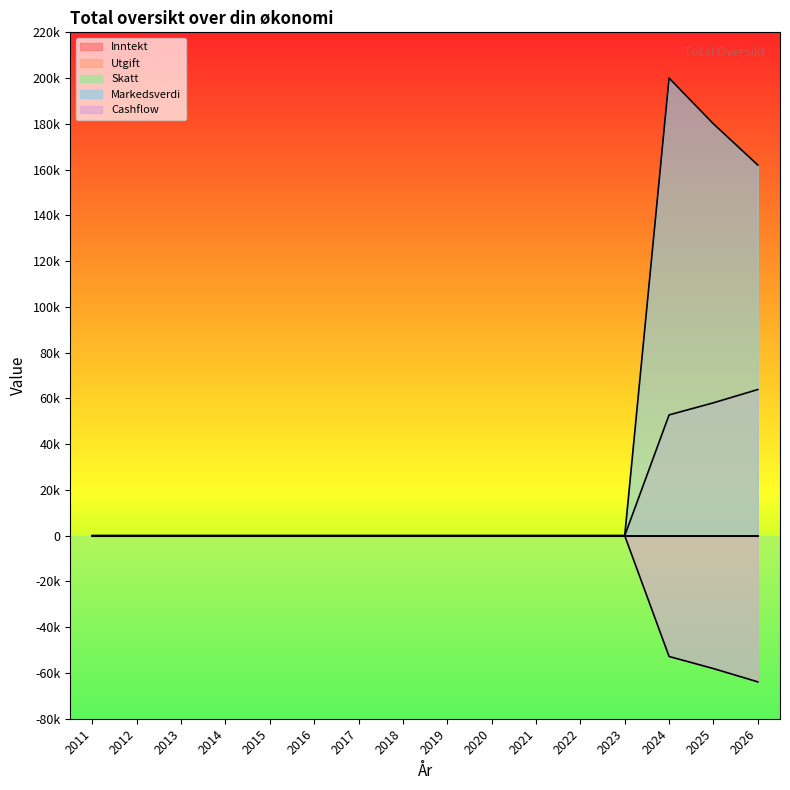

Which series changed the most between 2011 and 2014?

Utgift